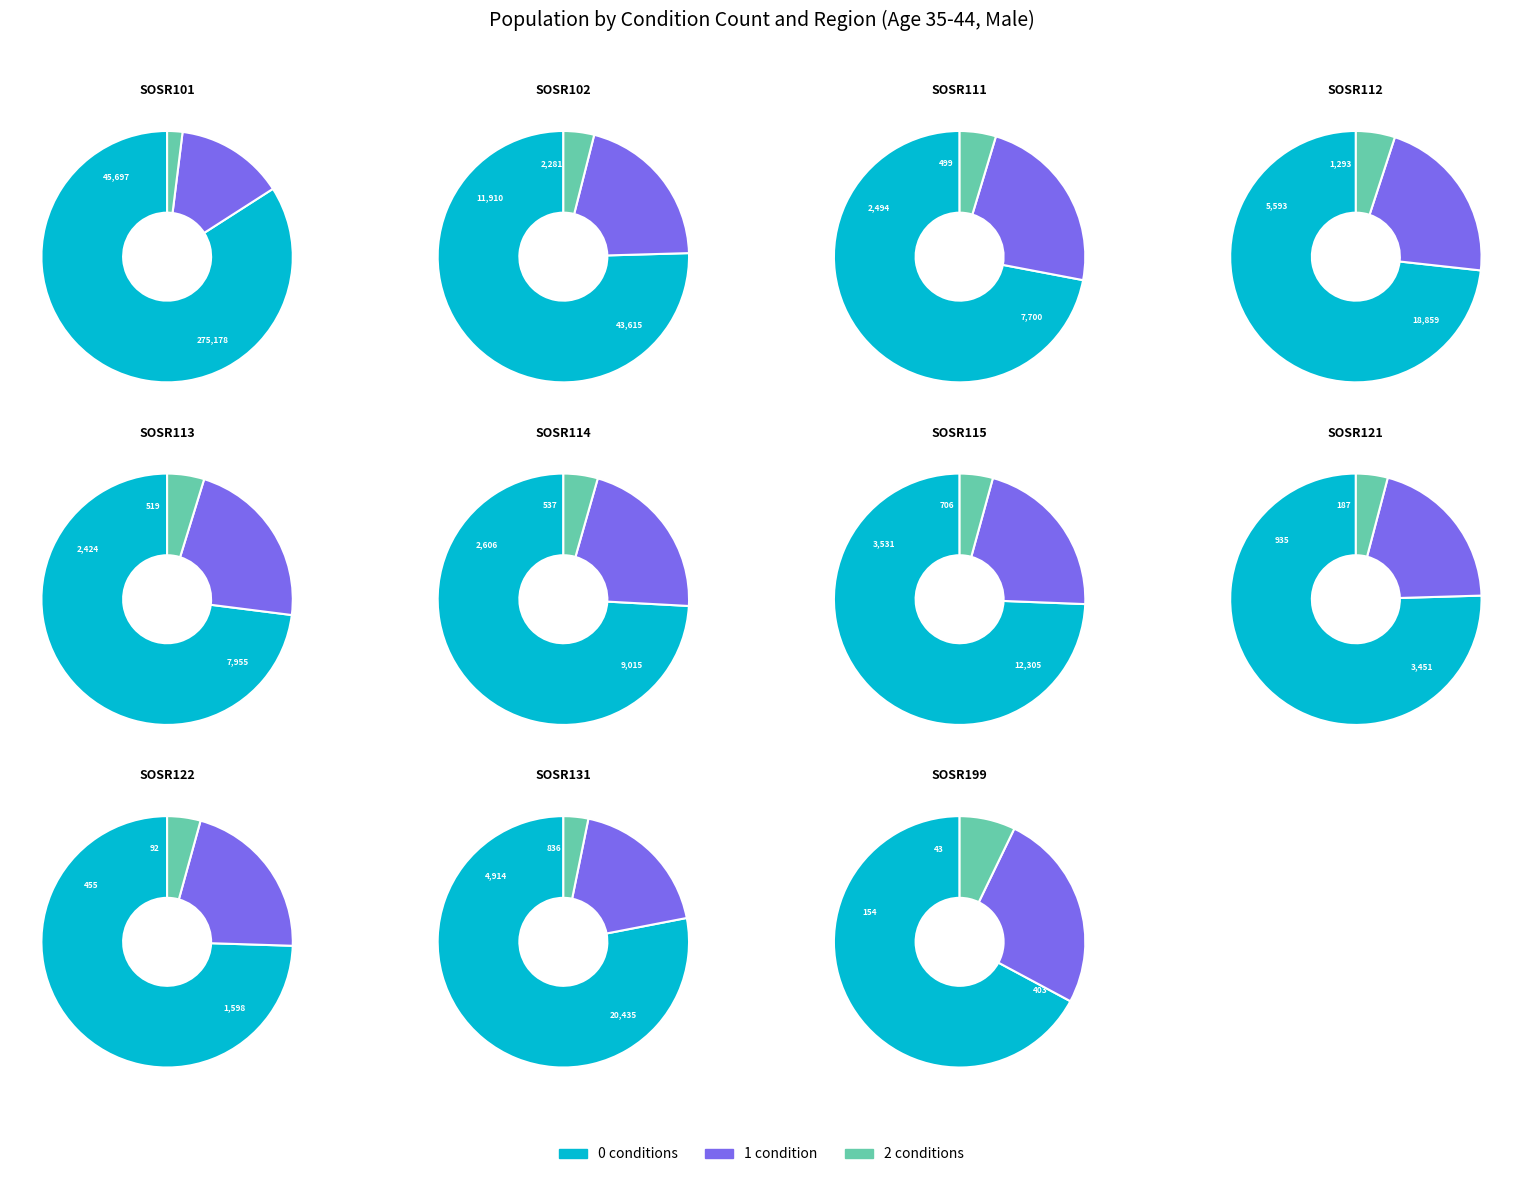

Is there any slice that represents more than half of the pie?

Yes